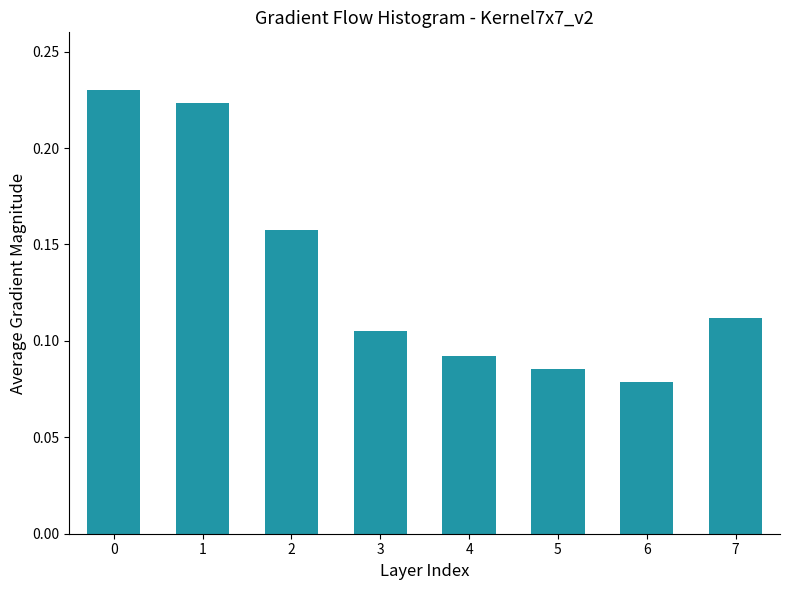

At which category does the chart reach its minimum across all series?

6